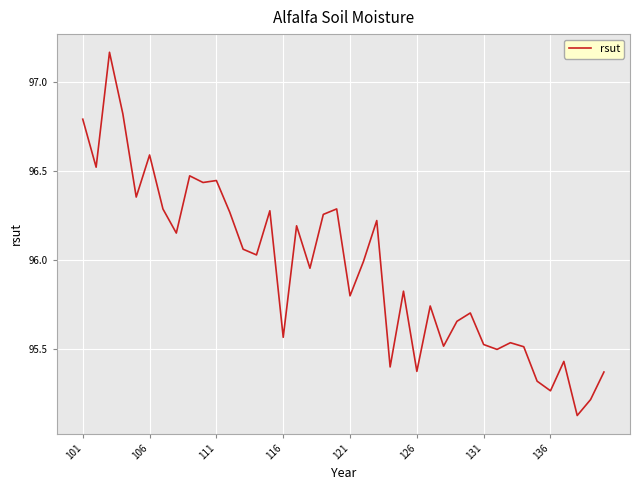

What is the difference between the maximum and minimum values?

2.0